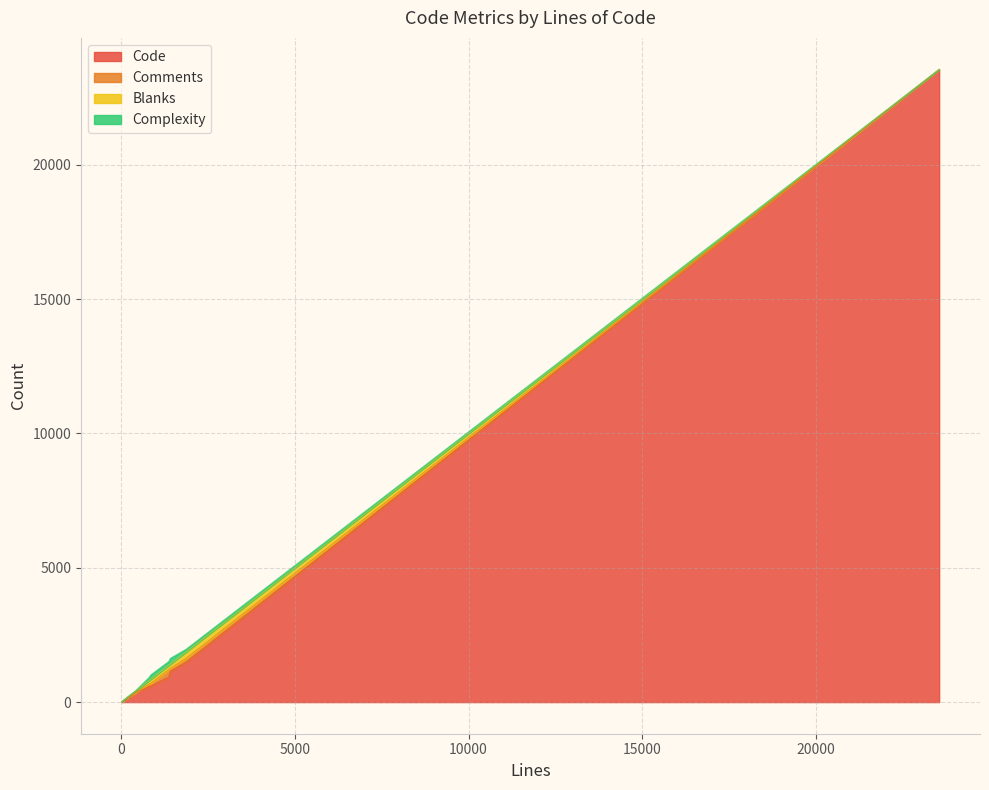

Which category has the lowest value in the Code series?

24